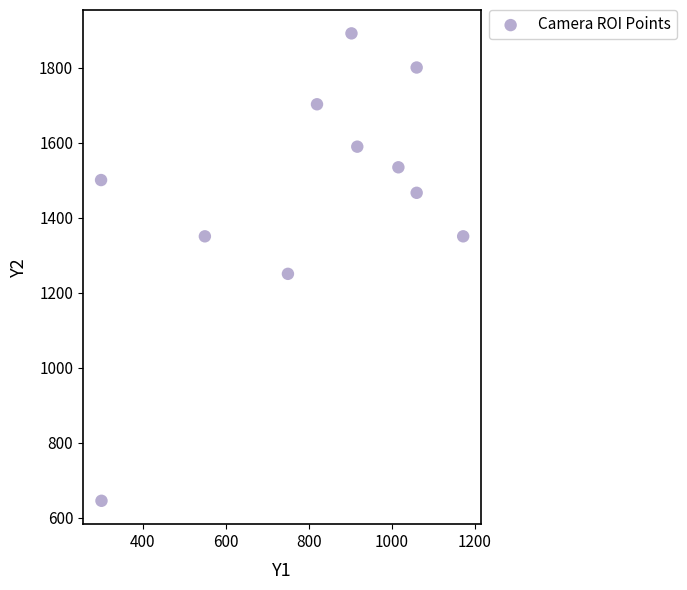

What Y value in the scatter plot is closest to 1268?

1250